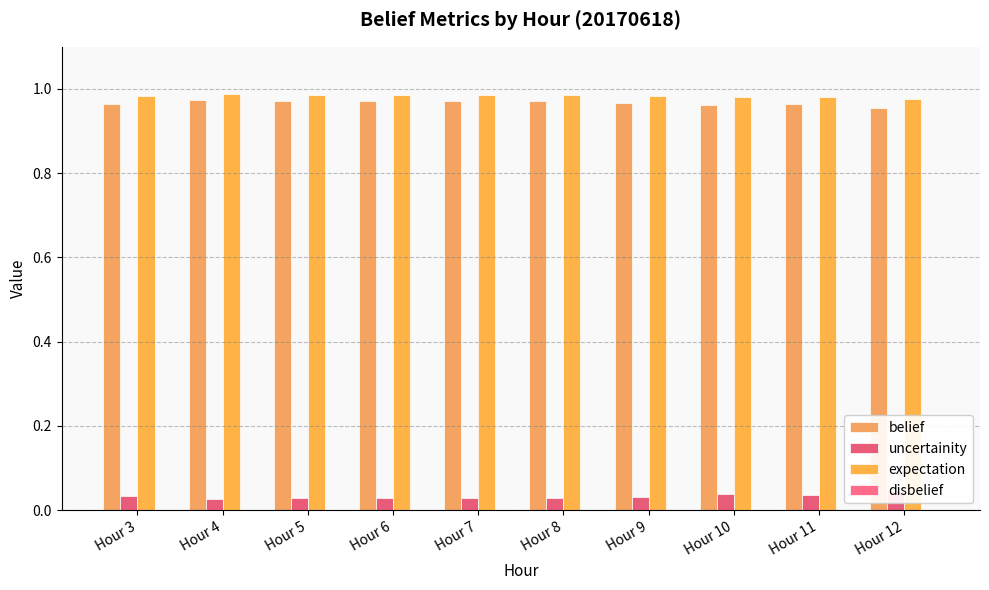

How many bars are there in total?

40